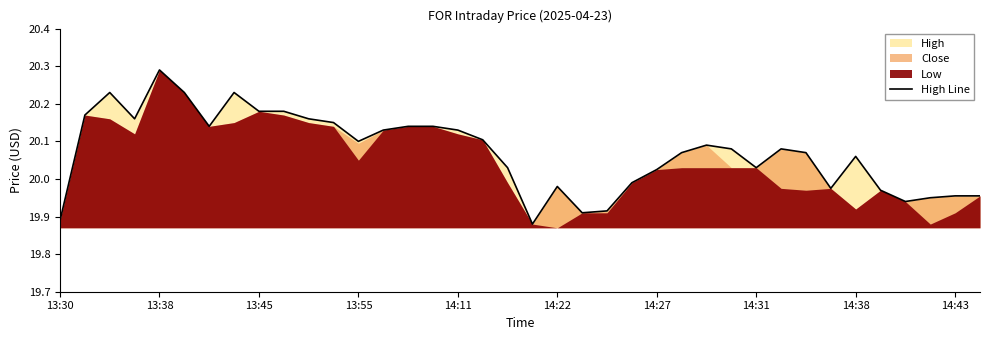

What is the maximum value shown in the chart?

20.3